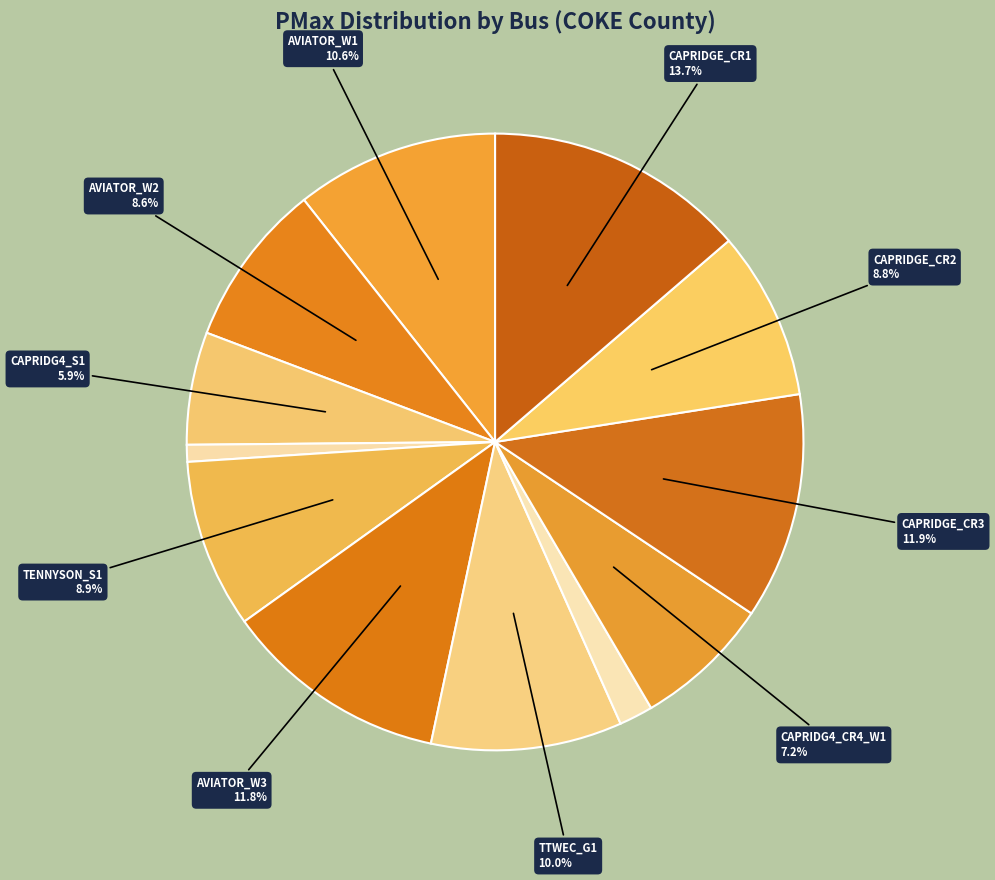

How many slices are in this pie chart?

12